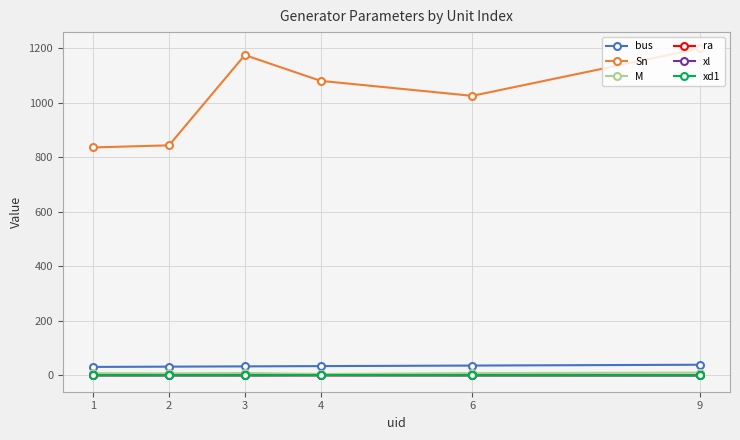

True or false: xl and M cross at least once.

False